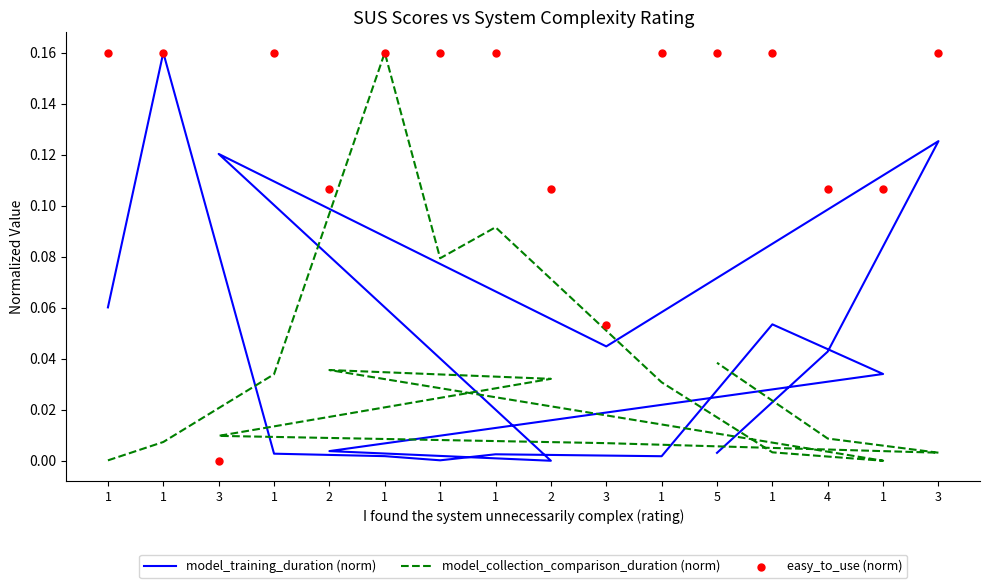

Is the value of model_collection_comparison_duration (norm) at 2 greater than the value of model_training_duration (norm) at 1?

No